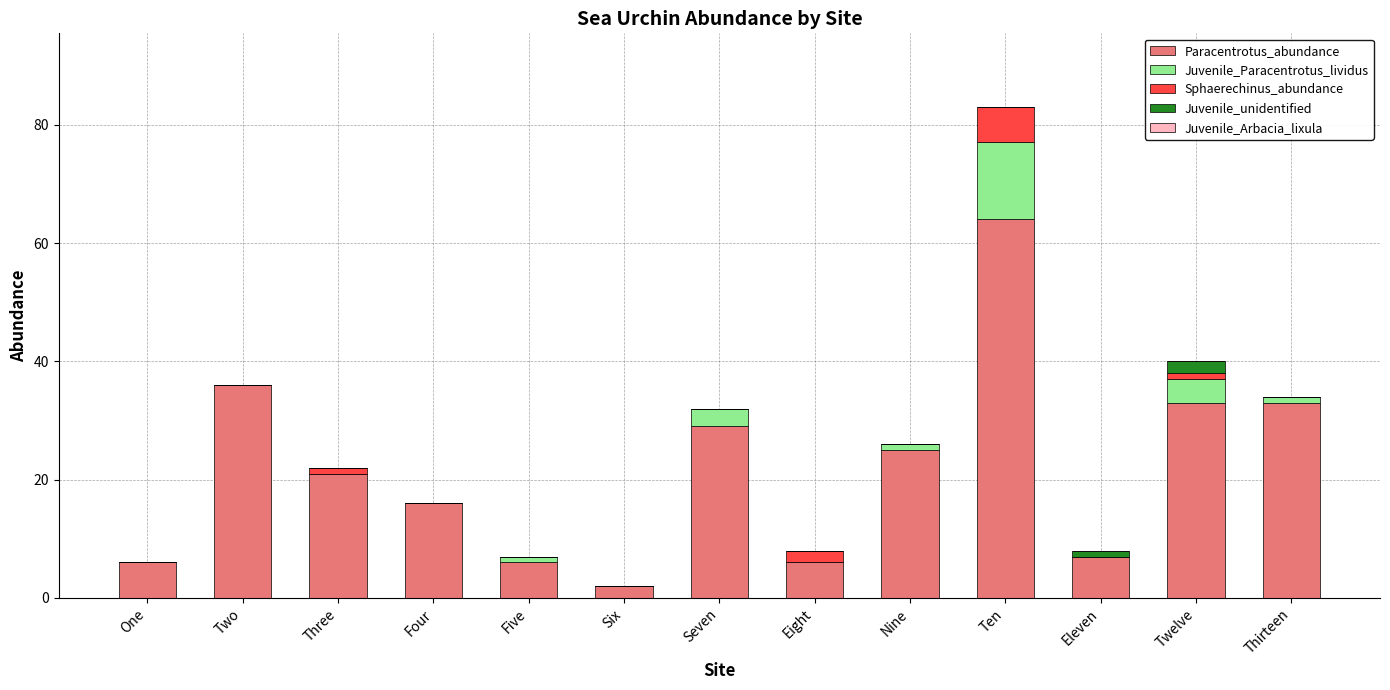

Read the Paracentrotus_abundance value at One.

6